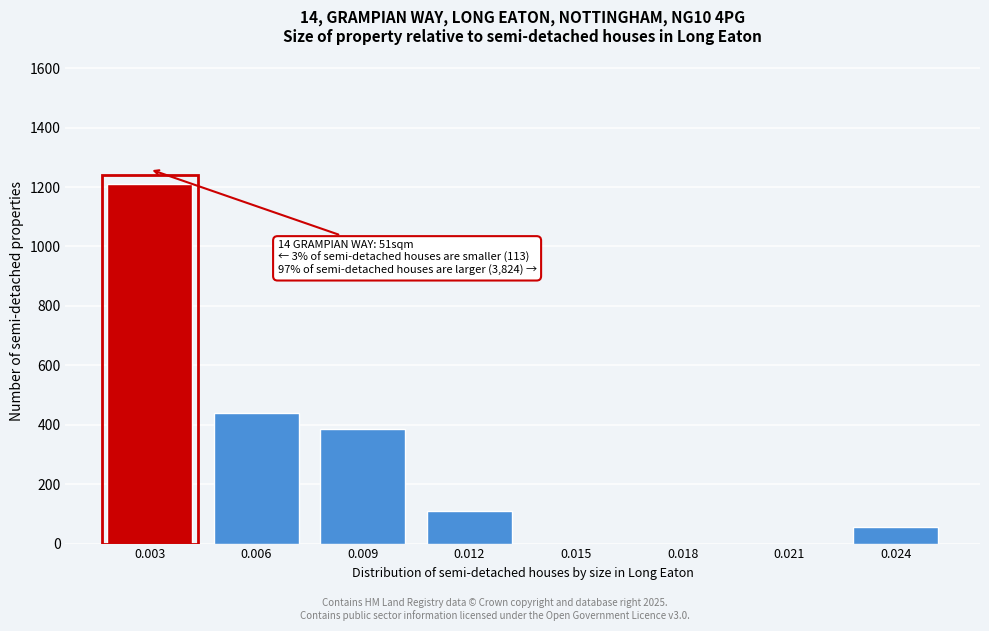

Reading left to right, transcribe all the data shown in this chart.

0.003=1210	0.006=440	0.009=385	0.012=110	0.015=0	0.018=0	0.021=0	0.024=55